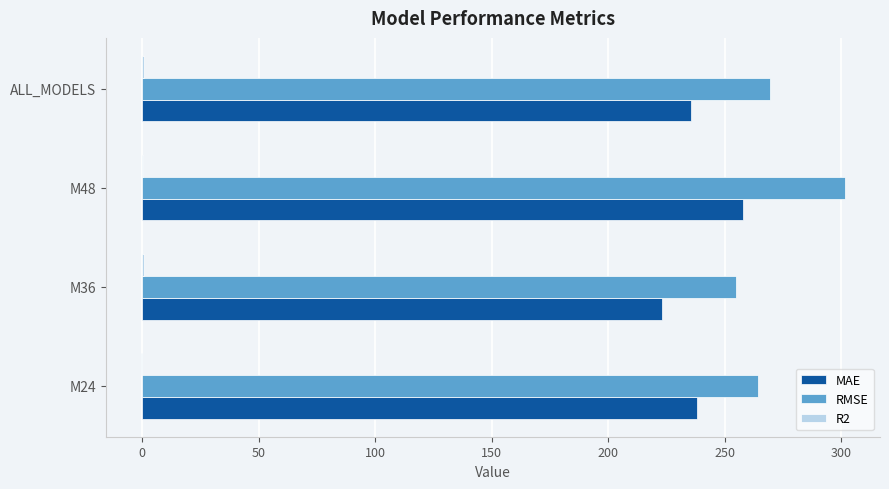

True or false: MAE has a value of 120.5 at M48.

False